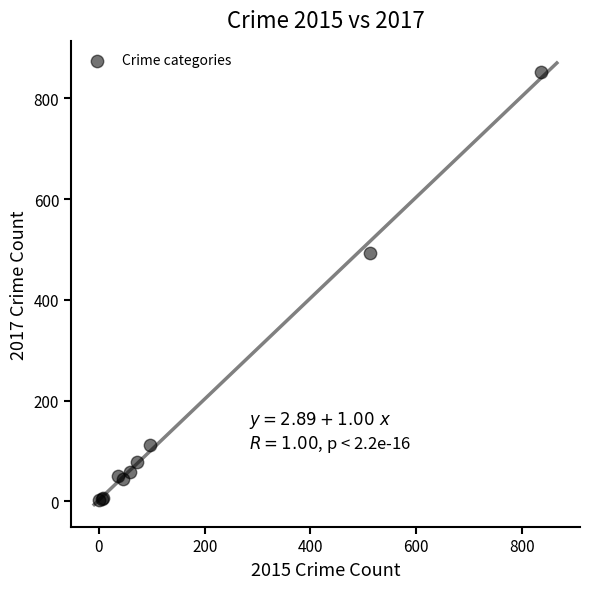

What Y value in the scatter plot is closest to 427?

494